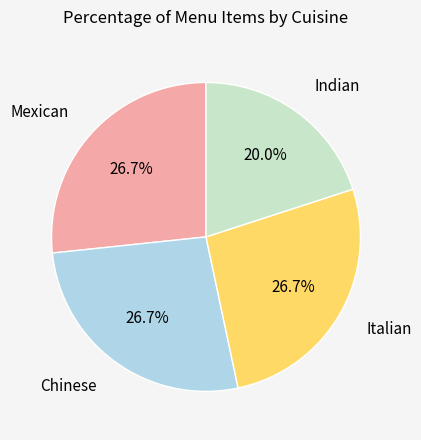

Count the number of slices in the pie.

4